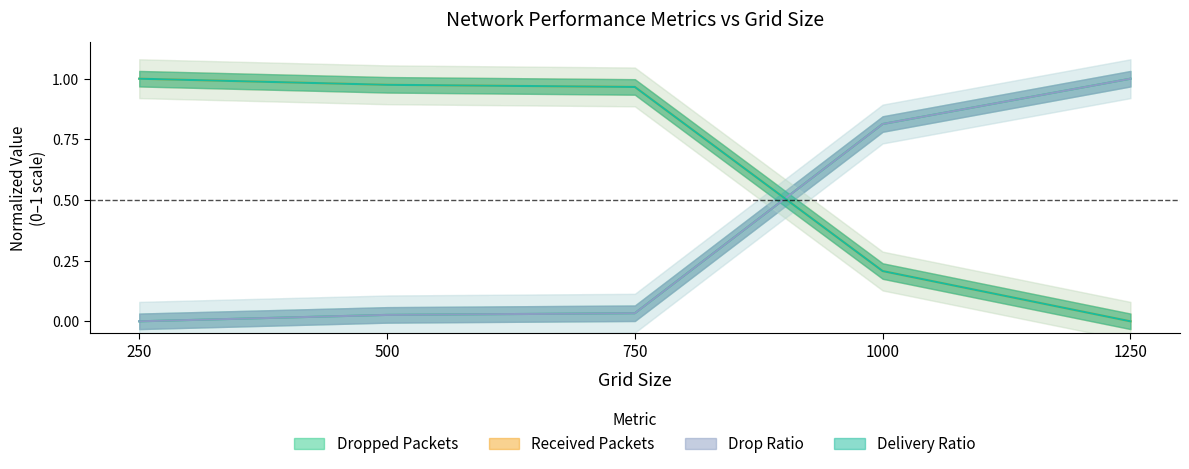

Which has a higher value, 1250 or 1000?

1250